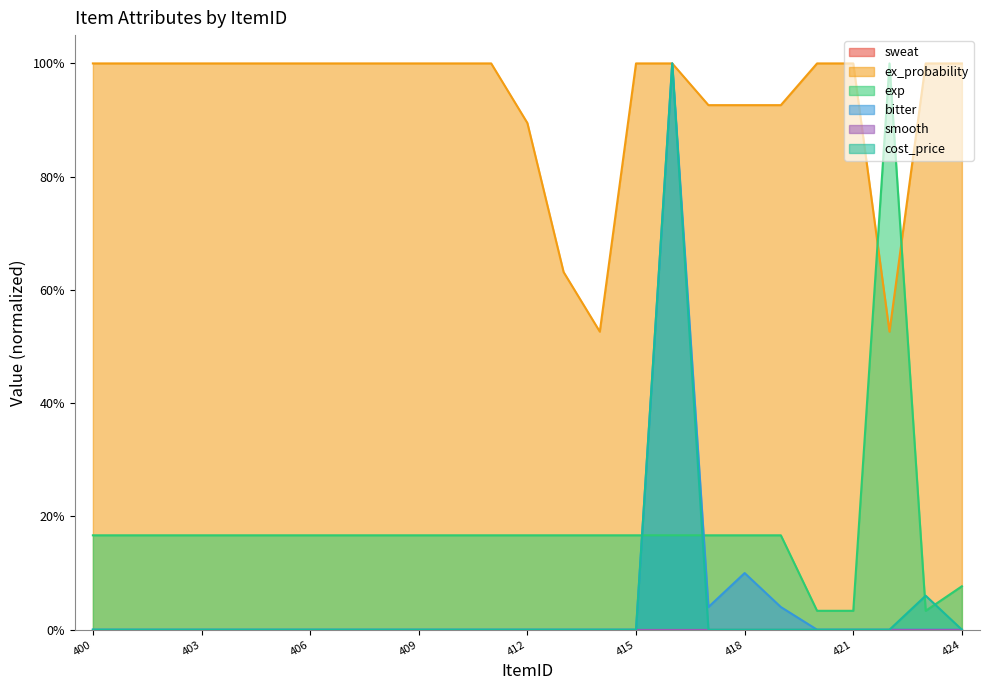

Reading left to right, extract all data points from this chart.

ex_probability: 400=1.0	401=1.0	402=1.0	403=1.0	404=1.0	405=1.0	406=1.0	407=1.0	408=1.0	409=1.0	410=1.0	411=1.0	412=0.9	413=0.6	414=0.5	415=1.0	416=1.0	417=0.9	418=0.9	419=0.9	420=1.0	421=1.0	422=0.5	423=1.0	424=1.0
exp: 400=0.2	401=0.2	402=0.2	403=0.2	404=0.2	405=0.2	406=0.2	407=0.2	408=0.2	409=0.2	410=0.2	411=0.2	412=0.2	413=0.2	414=0.2	415=0.2	416=0.2	417=0.2	418=0.2	419=0.2	420=0.0	421=0.0	422=1.0	423=0.0	424=0.1
bitter: 400=0.0	401=0.0	402=0.0	403=0.0	404=0.0	405=0.0	406=0.0	407=0.0	408=0.0	409=0.0	410=0.0	411=0.0	412=0.0	413=0.0	414=0.0	415=0.0	416=1.0	417=0.0	418=0.1	419=0.0	420=0.0	421=0.0	422=0.0	423=0.0	424=0.0
cost_price: 400=0.0	401=0.0	402=0.0	403=0.0	404=0.0	405=0.0	406=0.0	407=0.0	408=0.0	409=0.0	410=0.0	411=0.0	412=0.0	413=0.0	414=0.0	415=0.0	416=1.0	417=0.0	418=0.0	419=0.0	420=0.0	421=0.0	422=0.0	423=0.1	424=0.0